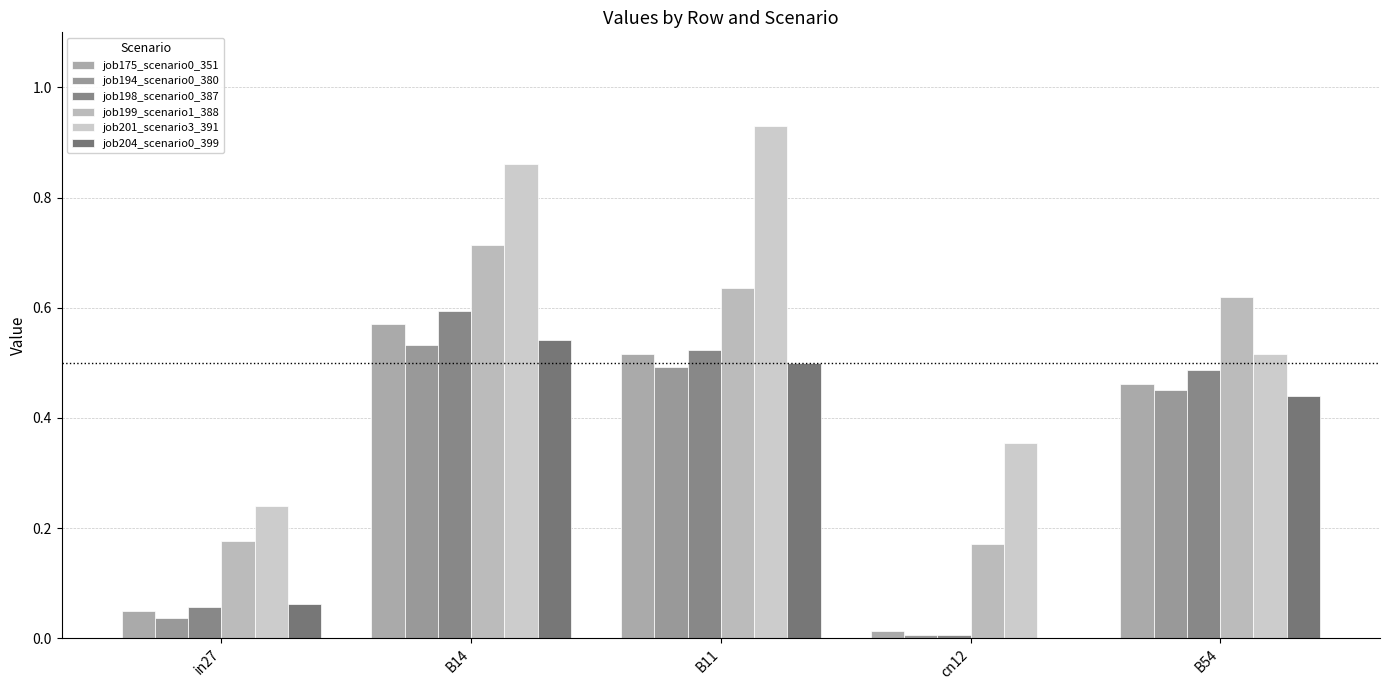

Reading left to right, extract all data points from this chart.

job175_scenario0_351: 0.0	0.6	0.5	0.0	0.5
job194_scenario0_380: 0.0	0.5	0.5	0.0	0.5
job198_scenario0_387: 0.1	0.6	0.5	0.0	0.5
job199_scenario1_388: 0.2	0.7	0.6	0.2	0.6
job201_scenario3_391: 0.2	0.9	0.9	0.4	0.5
job204_scenario0_399: 0.1	0.5	0.5	0.0	0.4